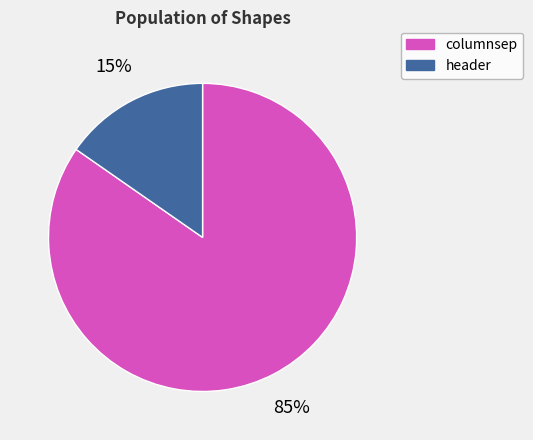

True or false: columnsep accounts for 85% of the total.

True